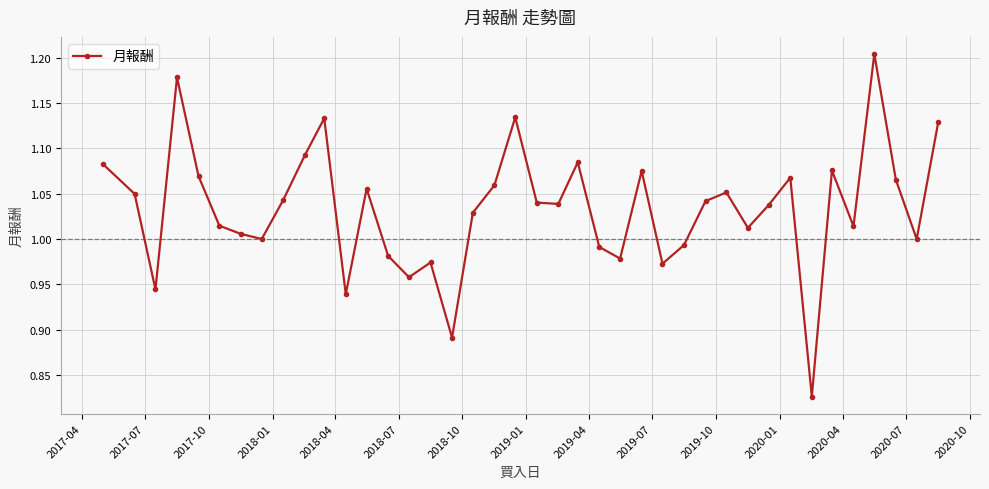

How many points are lower than both their immediate neighbors (excluding endpoints)?

12